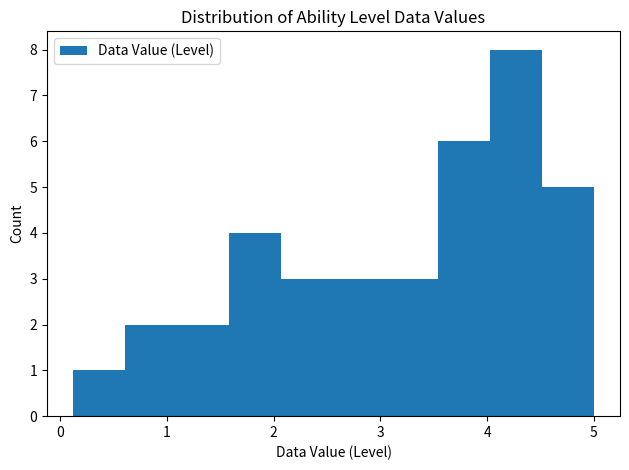

Reading left to right, transcribe this chart: for each bar, give the range it covers on the x-axis and its height. Neither the bar edges nor the heights are printed on the chart, so give them approximately, as read against the axes.

0.1 to 0.6: 1
0.6 to 1.1: 2
1.1 to 1.6: 2
1.6 to 2.1: 4
2.1 to 2.6: 3
2.6 to 3.0: 3
3.0 to 3.5: 3
3.5 to 4.0: 6
4.0 to 4.5: 8
4.5 to 5.0: 5